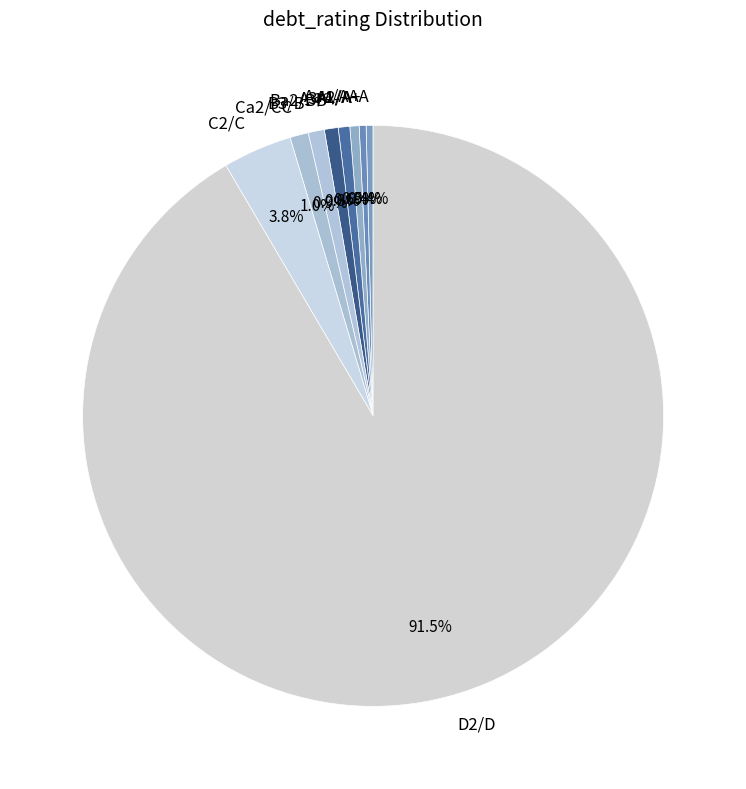

Is it true that Aaa/AAA is 11% of the pie?

False